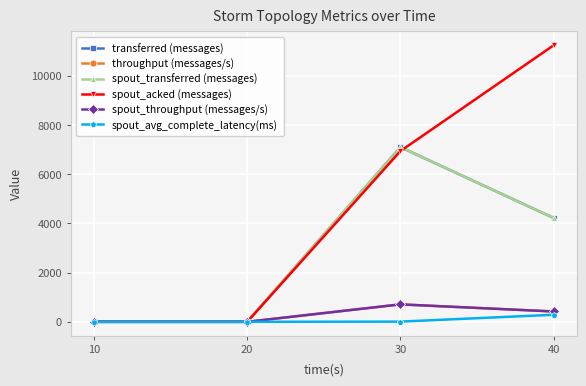

Which series has the largest total across all categories?

spout_acked (messages)